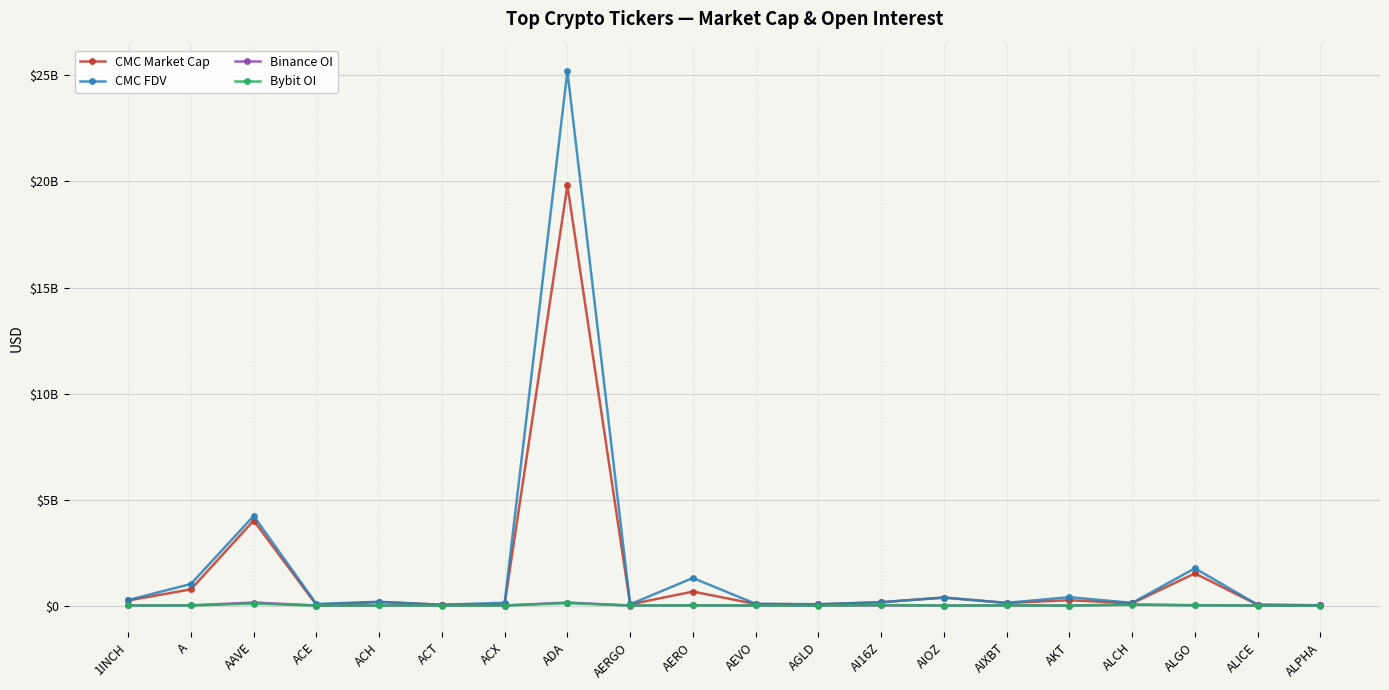

Is it true that CMC FDV equals 125356622.4 at ALCH?

True